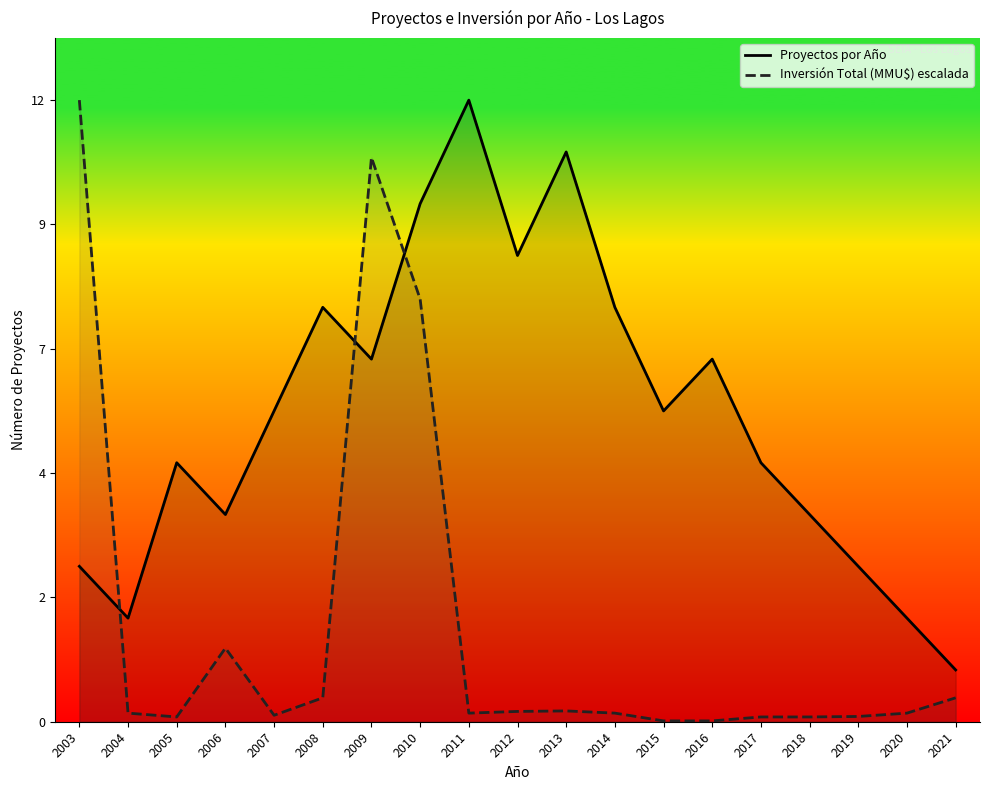

What is the sum of all Inversión Total (MMU$) escalada values?

35.0